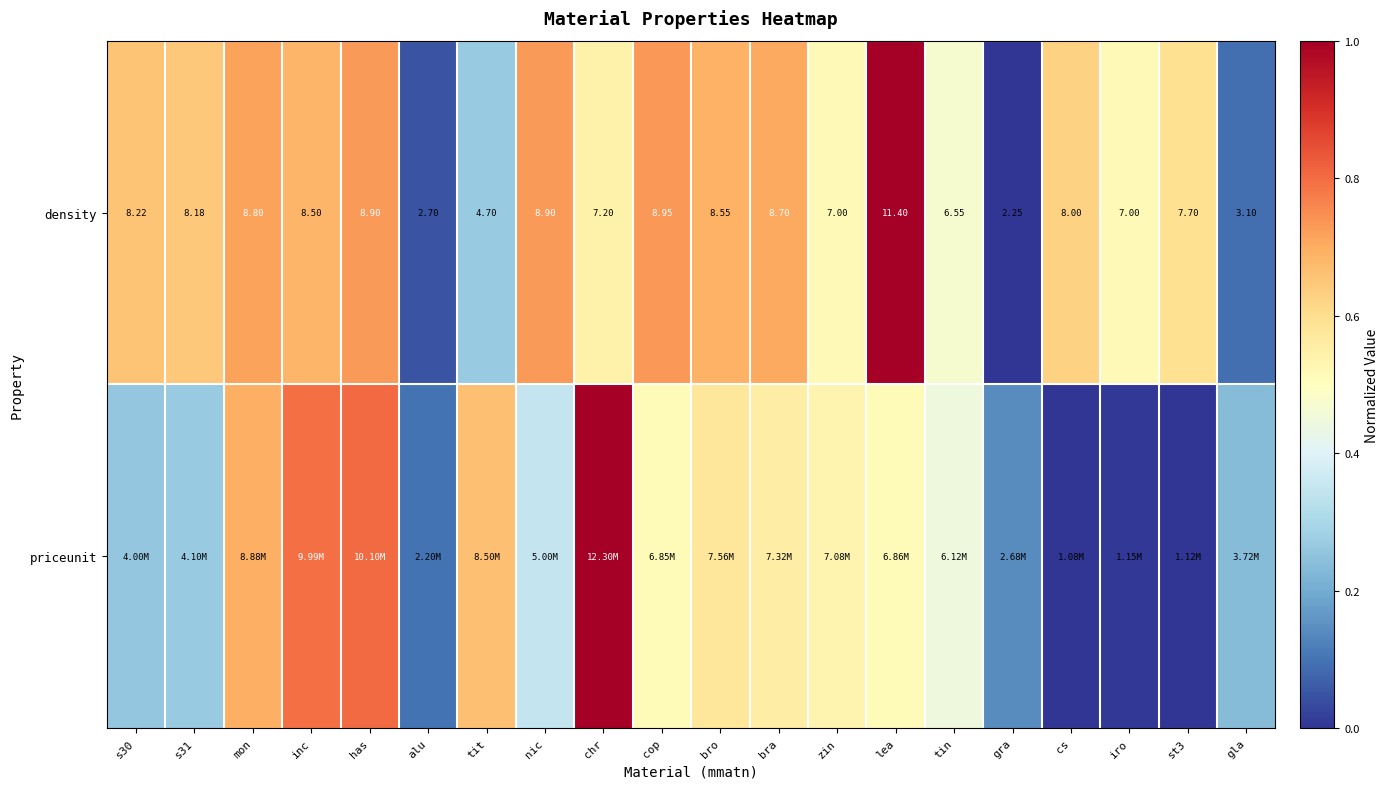

At which label is density closest to 6?

tin